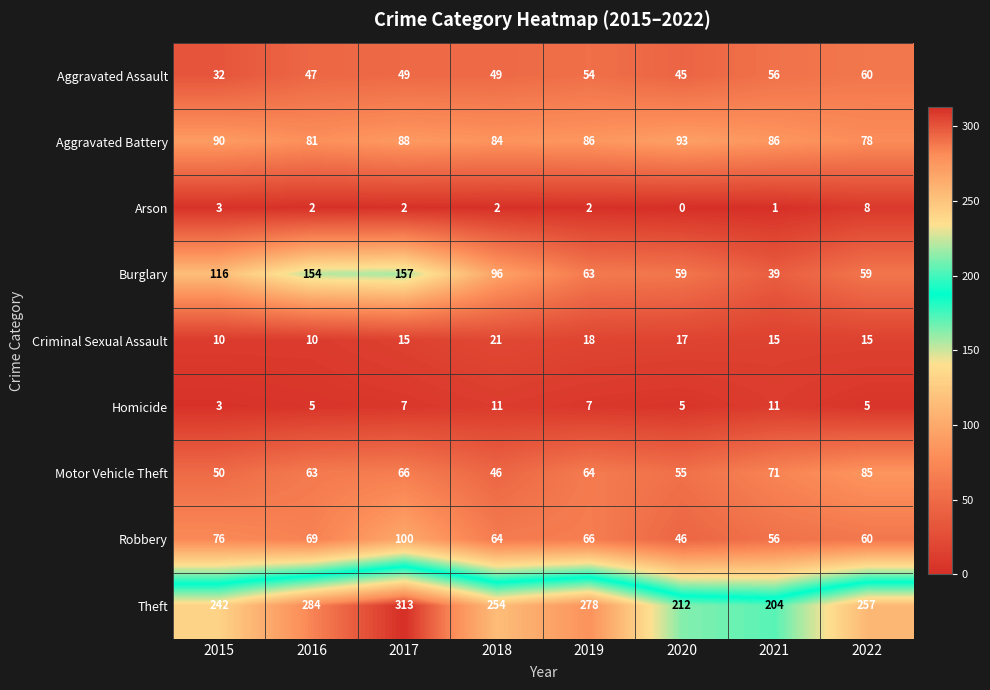

What is the total value across all series at 2015?

622